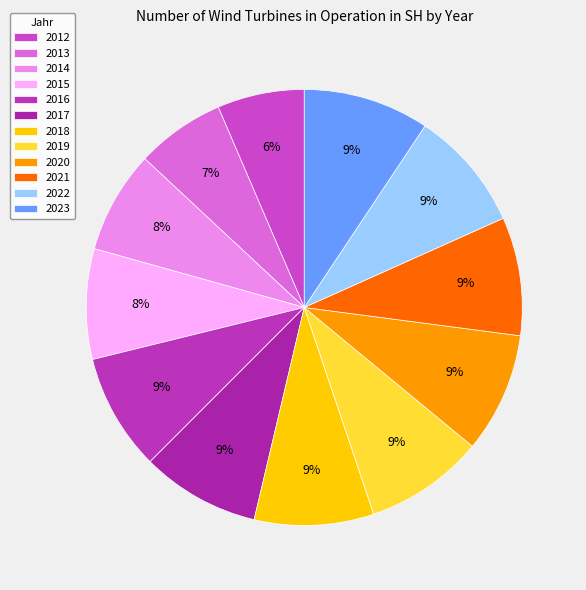

What is the change in value from 2017 to 2019?

+18